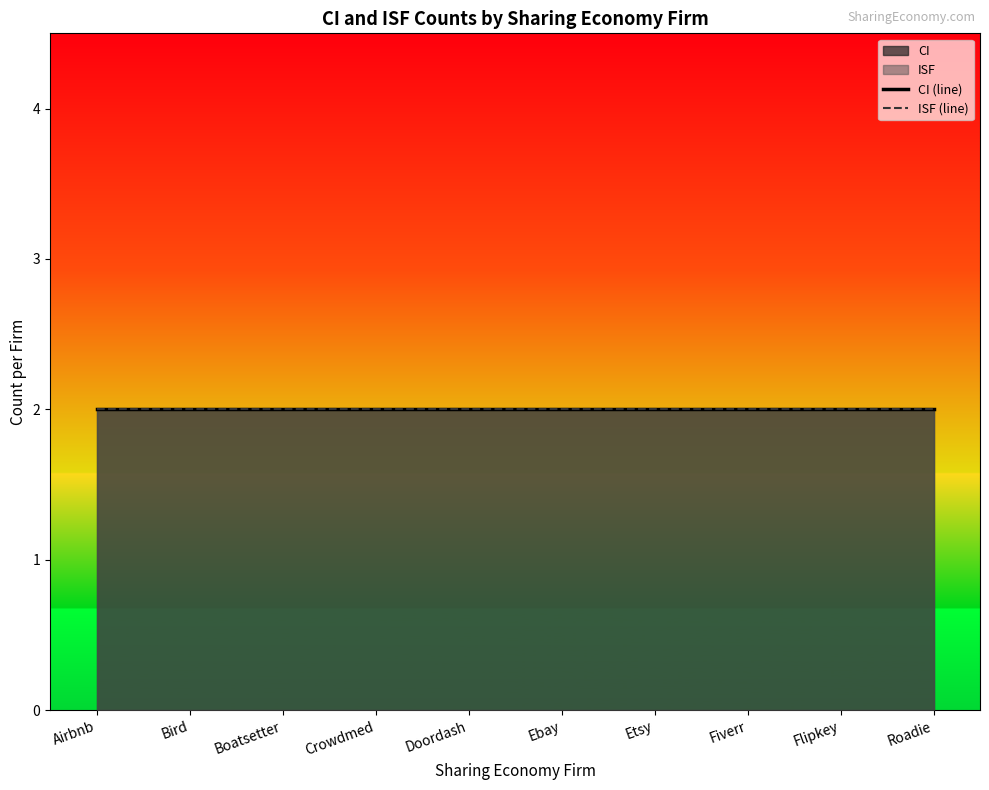

How many lines are shown in the chart?

2